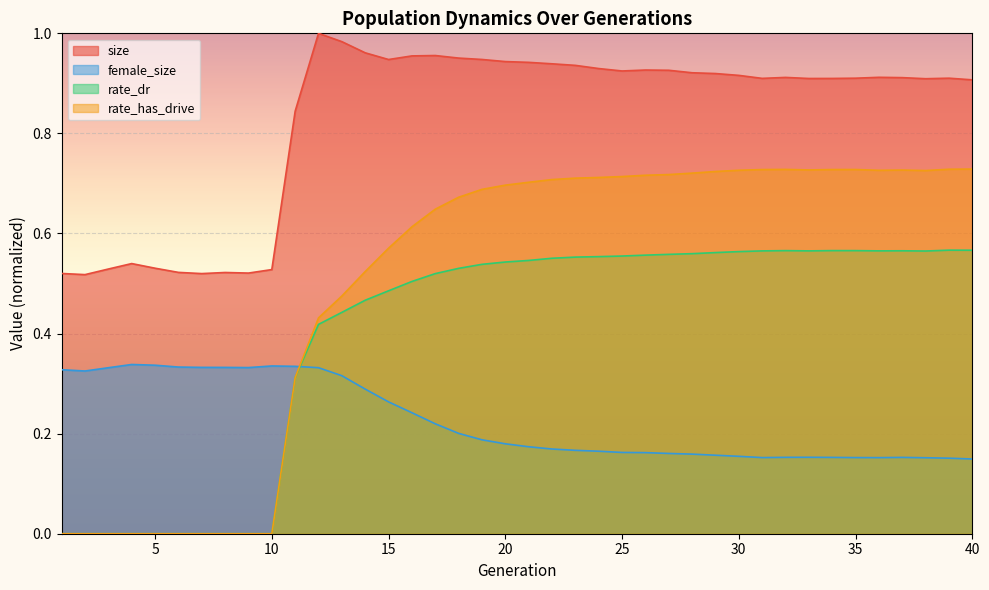

At which category does rate_has_drive reach its first local valley?

33